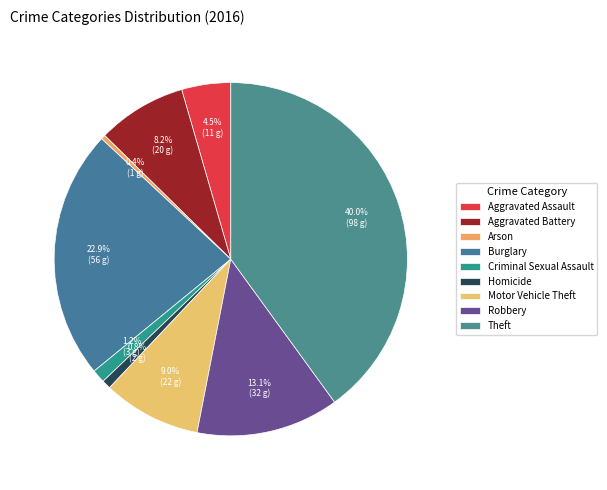

How many slices are in this pie chart?

9